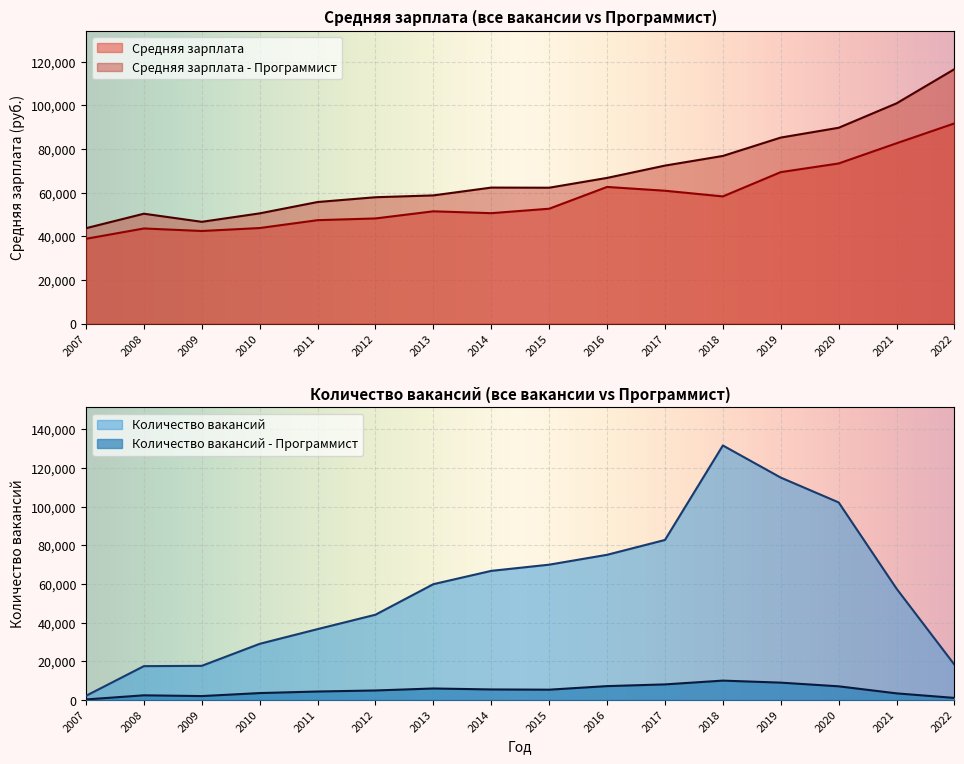

What is the value of the Средняя зарплата - Программист point at the 6th from the left?

57960